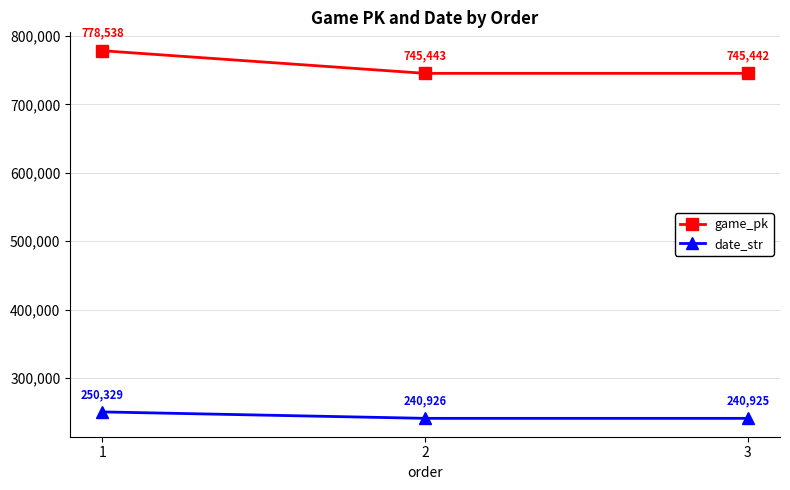

Rank the series by their average value, from highest to lowest.

game_pk, date_str